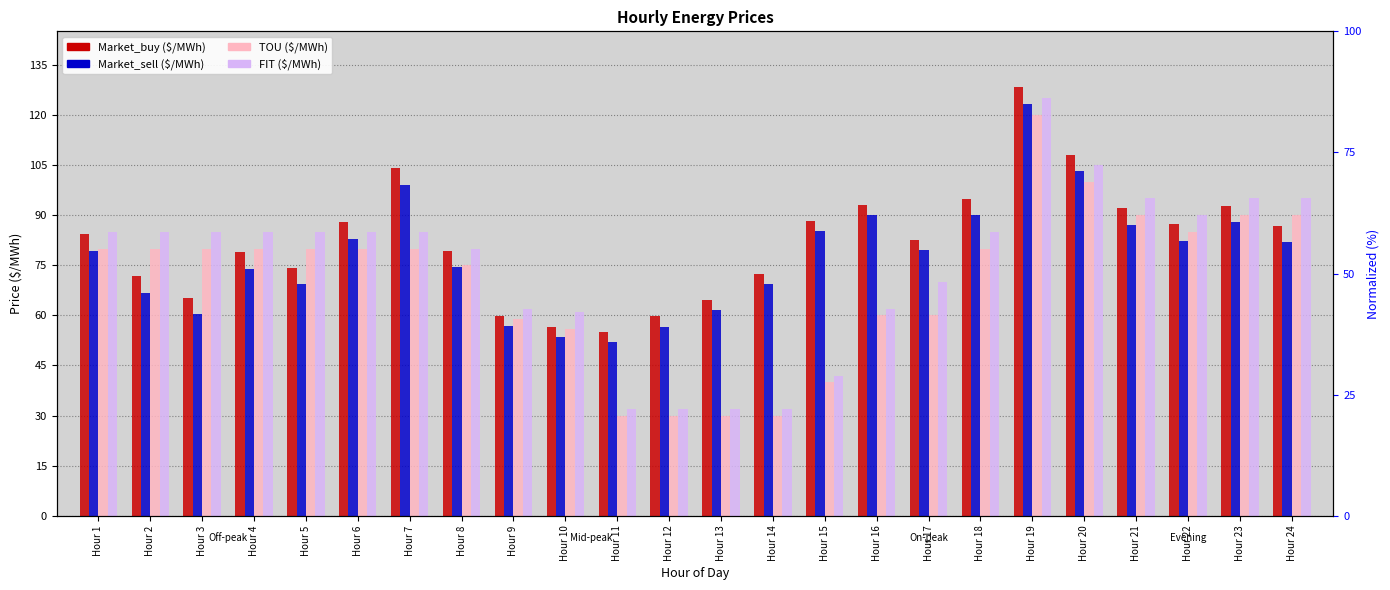

Rank the series by their average value, from highest to lowest.

Market_buy, Market_sell, FIT, TOU